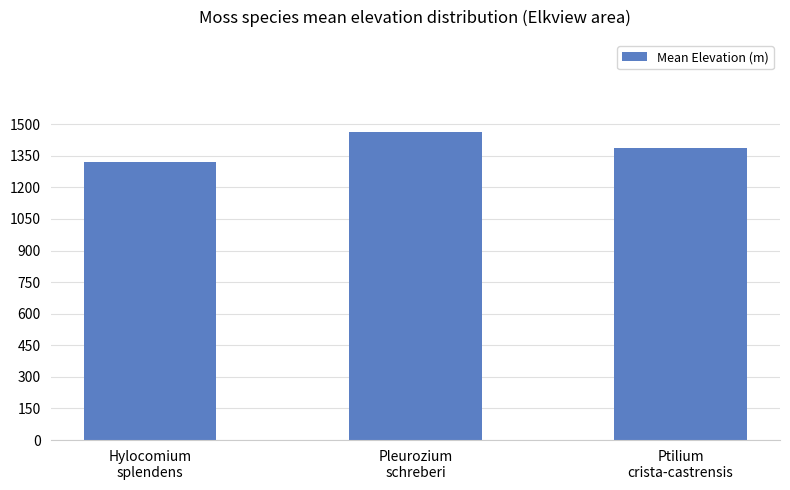

The chart shows a value of 1462.0 at Pleurozium
schreberi. True or false?

True